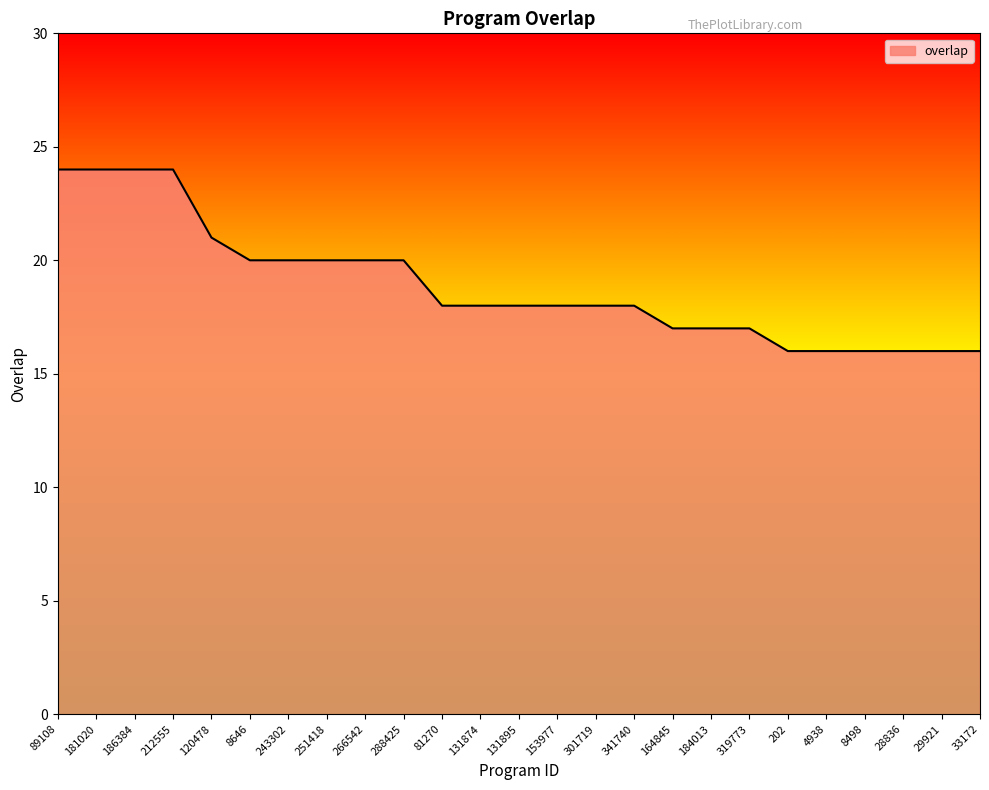

What is the average value?

19